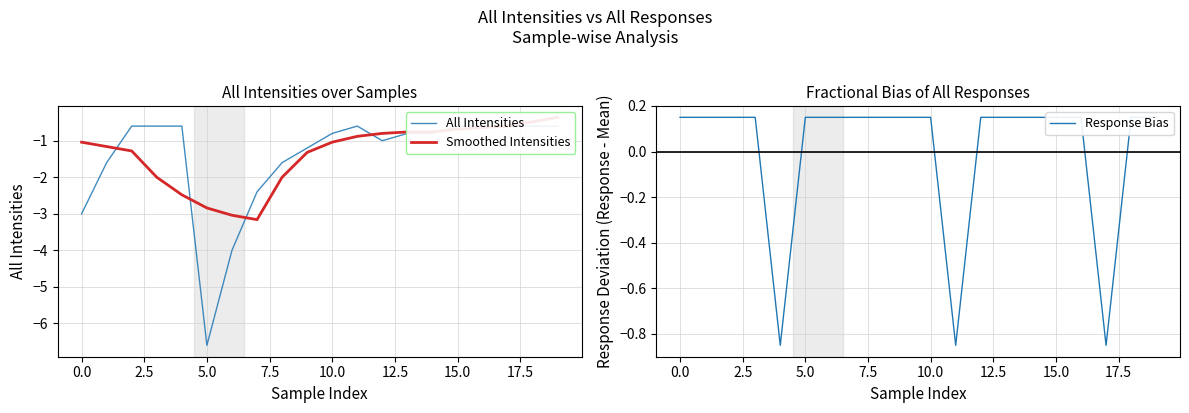

What are all the series names shown in the legend?

All Intensities, Smoothed Intensities, Response Bias